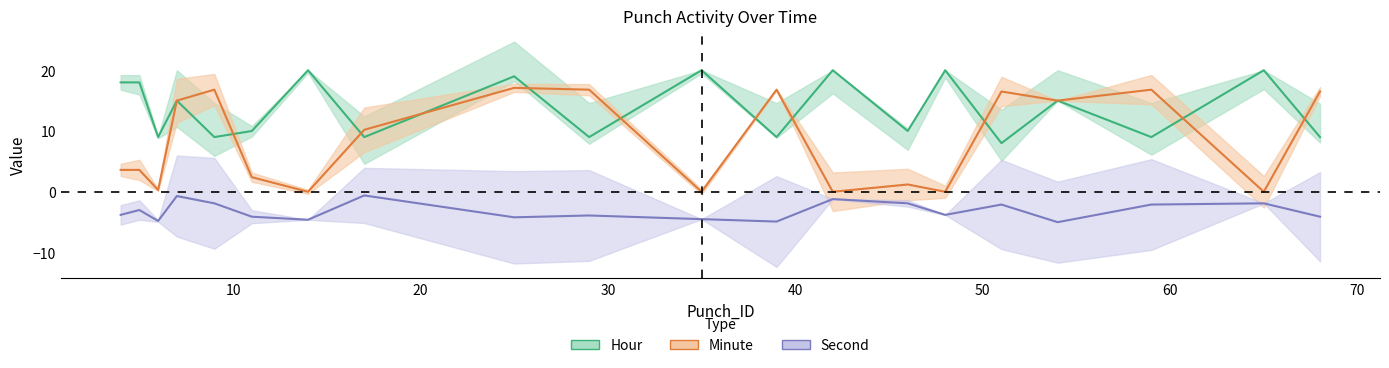

True or false: Second and Minute intersect in this chart.

False